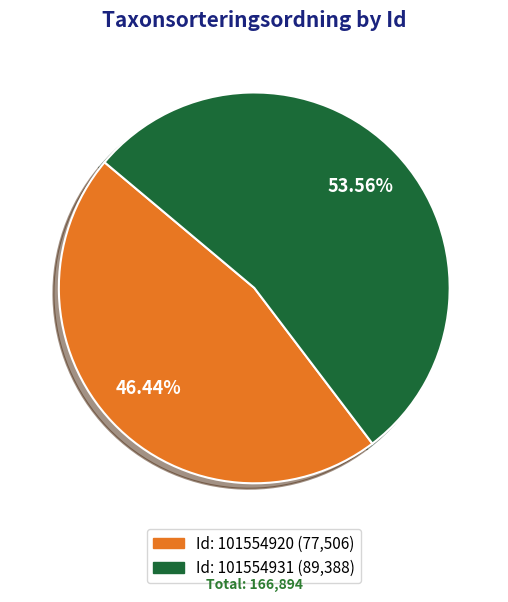

Between Id: 101554931 (89,388) and Id: 101554920 (77,506), which is larger?

Id: 101554931 (89,388)